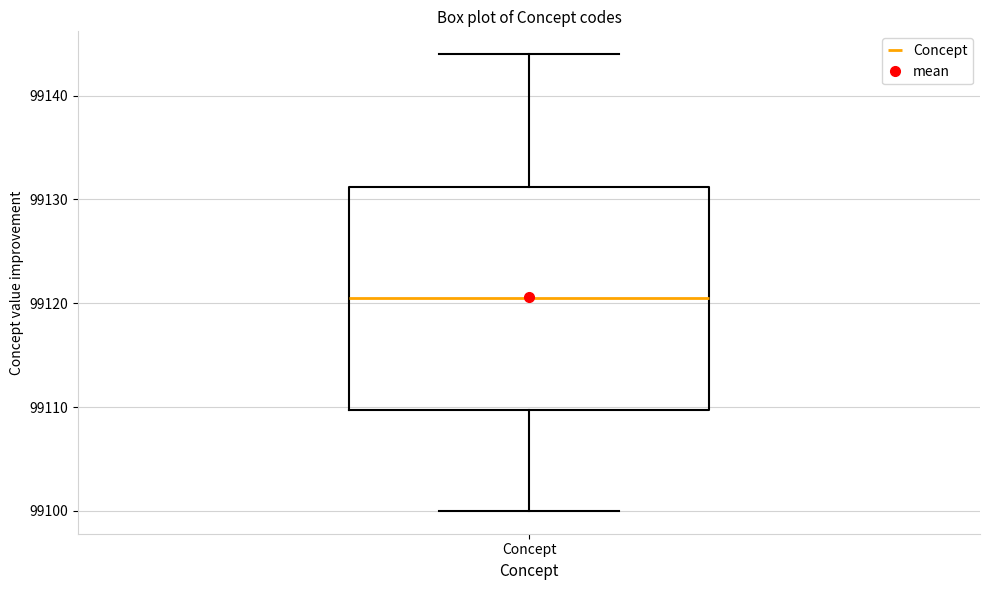

Where does the lower whisker of the box for Concept end on the y-axis? The values are not printed on the chart, so give them approximately, as read against the axis.

99100